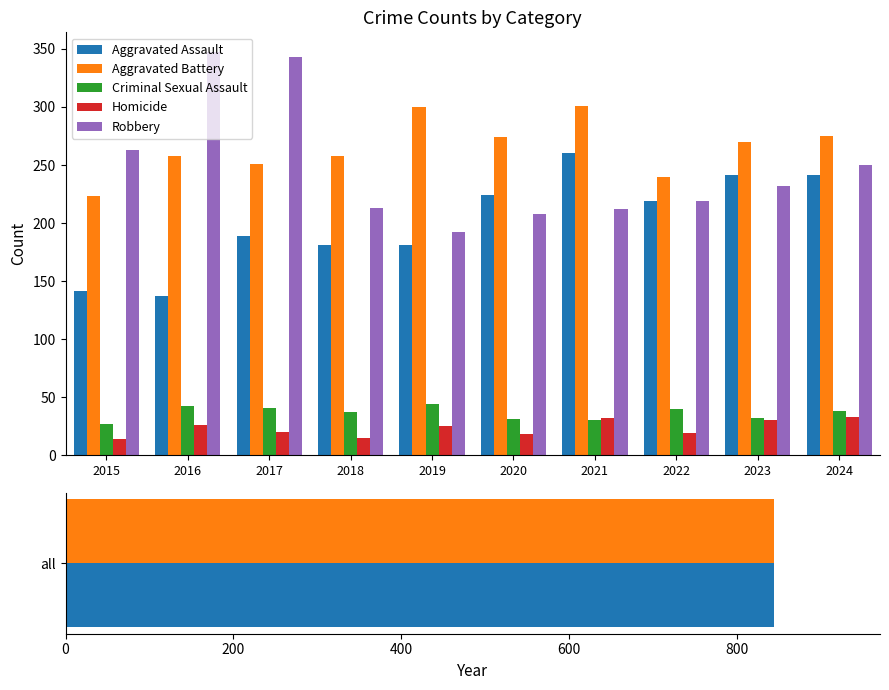

What is the spread (max minus min) of values at 2021?

271